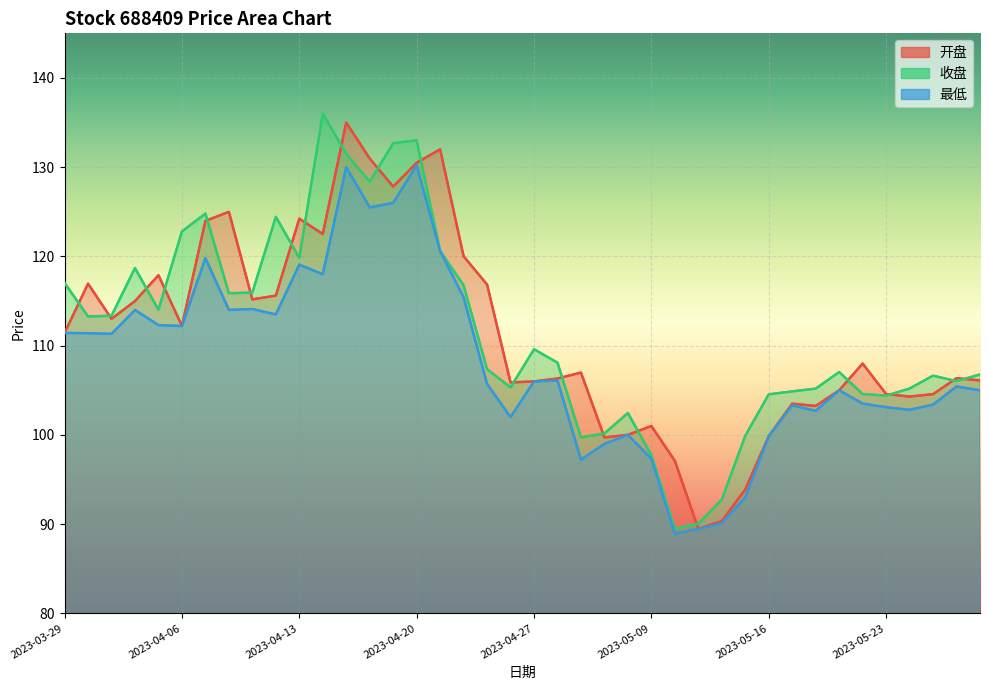

Is the value of 开盘 at 2023-05-08 greater than the value of 收盘 at 2023-05-10?

Yes